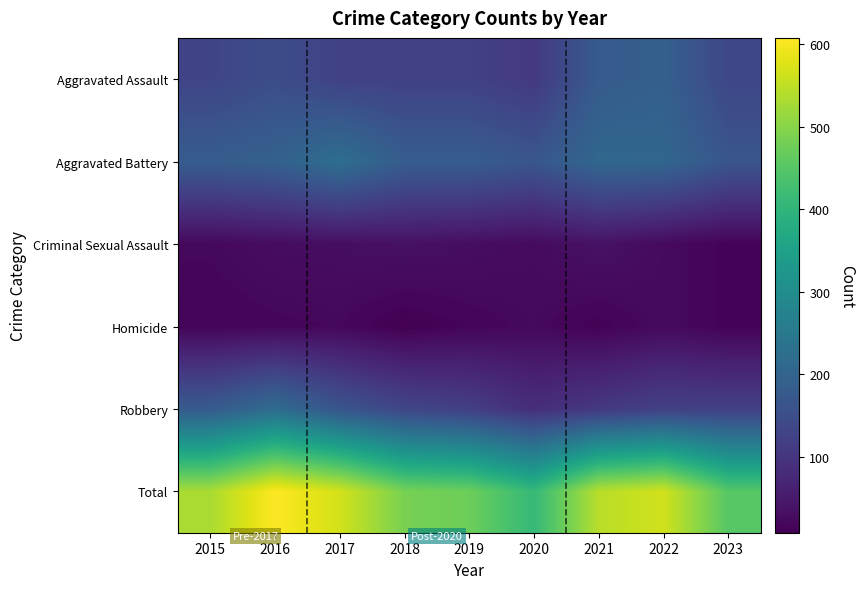

What is the greatest value displayed?

608